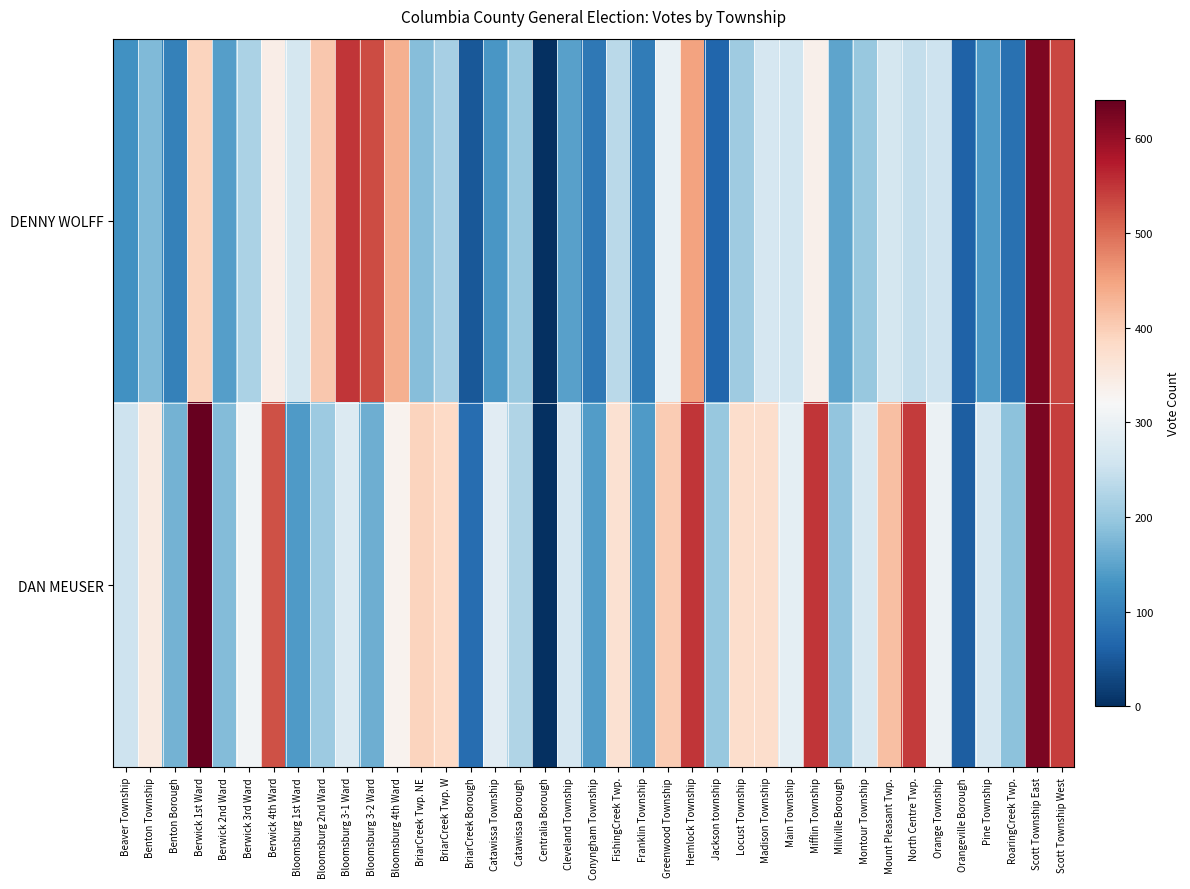

Which has a higher value, Franklin Township or BriarCreek Twp. NE?

BriarCreek Twp. NE